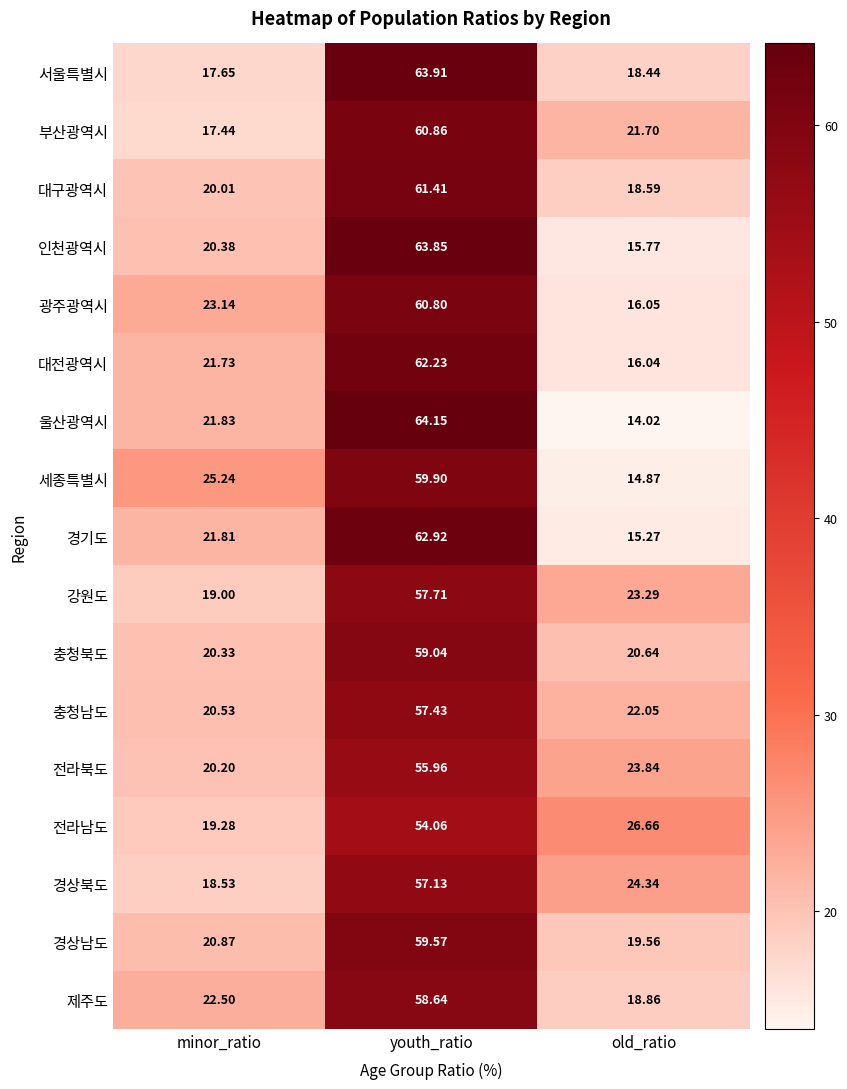

Which series has the largest range (max minus min)?

울산광역시